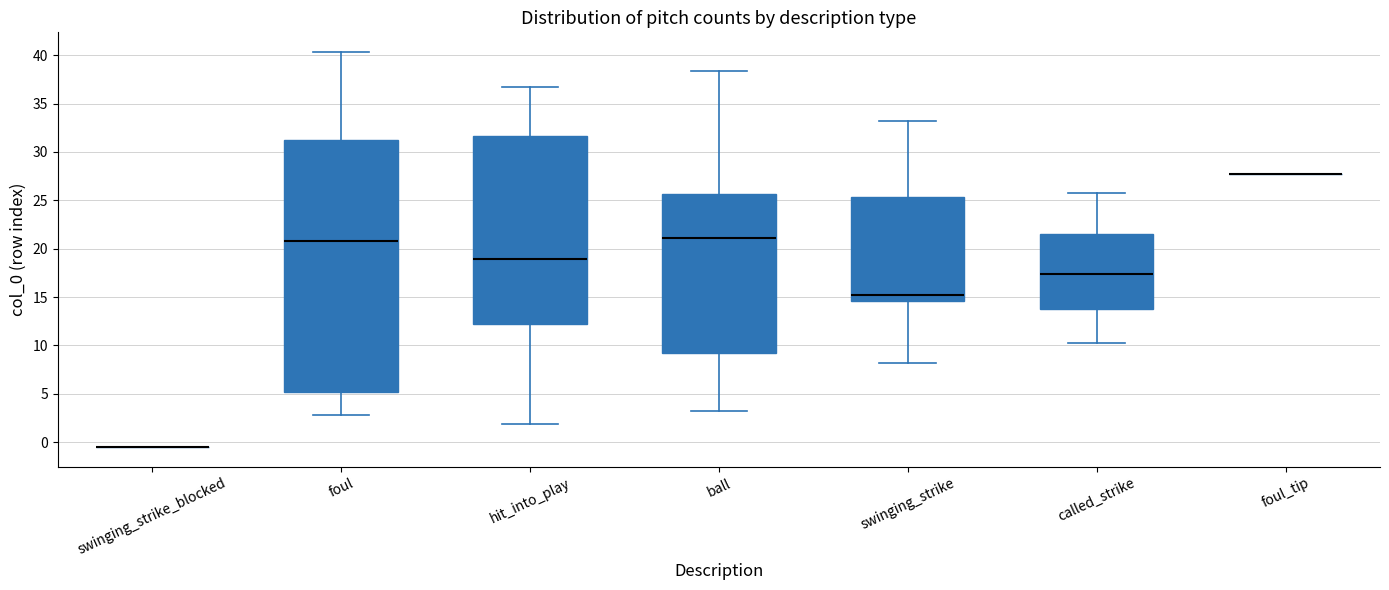

Reading left to right, read every box against the y-axis: the position of its median line, the range the box covers, and the ends of its whiskers. The values are not printed on the chart, so give them approximately, as read against the axis.

swinging_strike_blocked: box collapsed to a line at -0.5, whiskers -0.5 to -0.5
foul: median 21.0, box 5.0 to 31.5, whiskers 3.0 to 40.5
hit_into_play: median 19.0, box 12.0 to 31.5, whiskers 2.0 to 36.5
ball: median 21.0, box 9.0 to 25.5, whiskers 3.0 to 38.5
swinging_strike: median 15.5, box 14.5 to 25.5, whiskers 8.0 to 33.0
called_strike: median 17.5, box 14.0 to 21.5, whiskers 10.0 to 25.5
foul_tip: box collapsed to a line at 28.0, whiskers 28.0 to 28.0